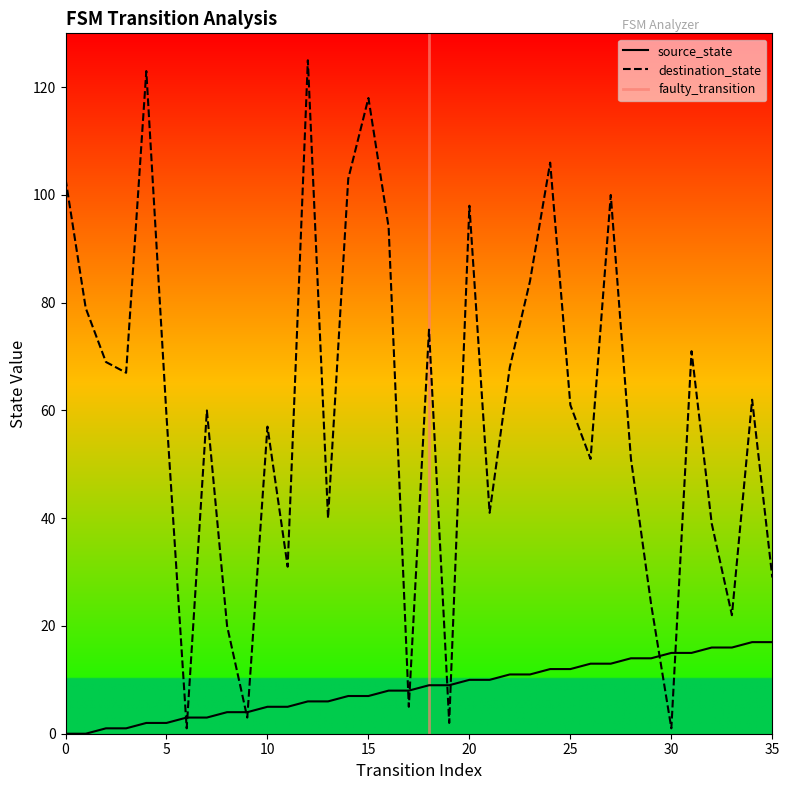

True or false: source_state and destination_state cross at least once.

True